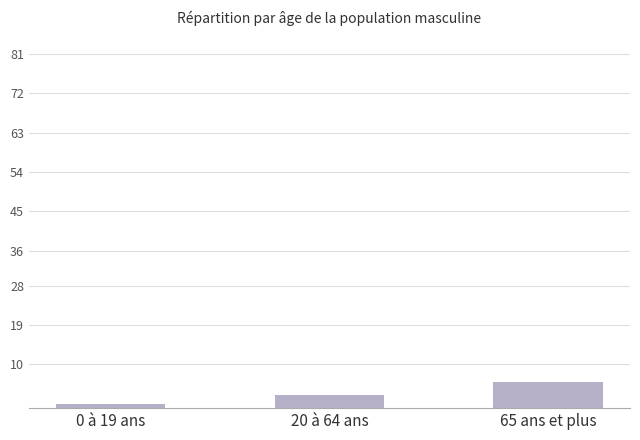

What is the change in value from 0 à 19 ans to 20 à 64 ans?

+2